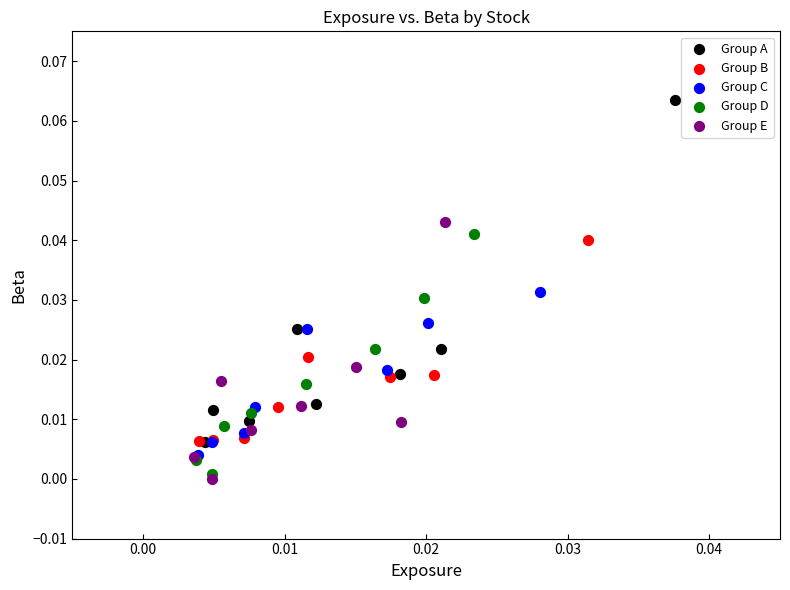

Which series reaches the maximum Y coordinate?

Group A